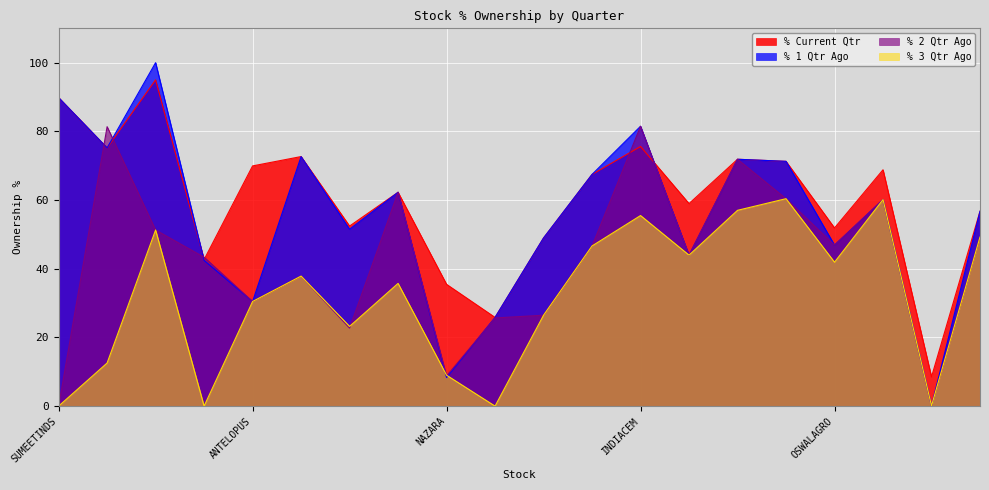

True or false: % Current Qtr has a value of 75.6 at INDIACEM.

True